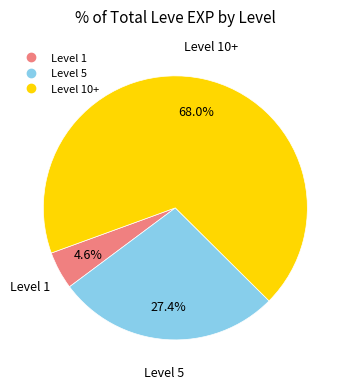

Is there any slice that represents more than half of the pie?

Yes